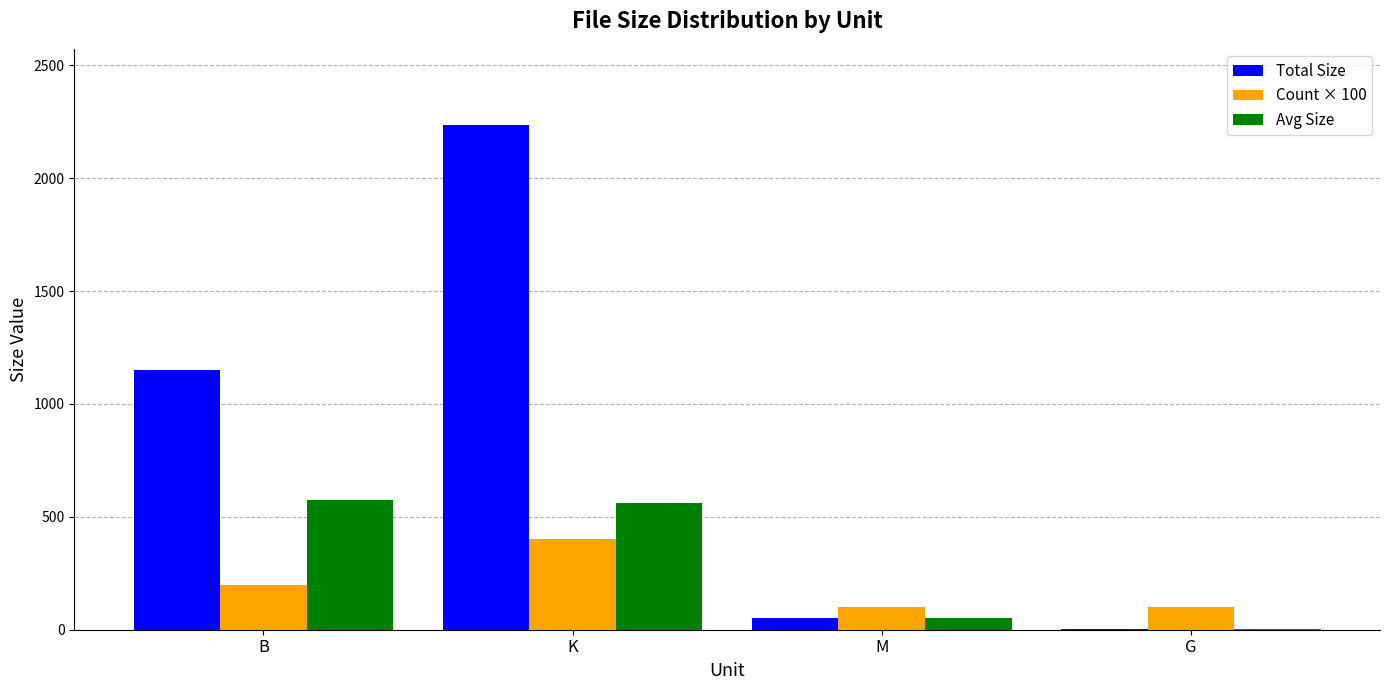

True or false: Total Size has a value of 1150.0 at B.

True